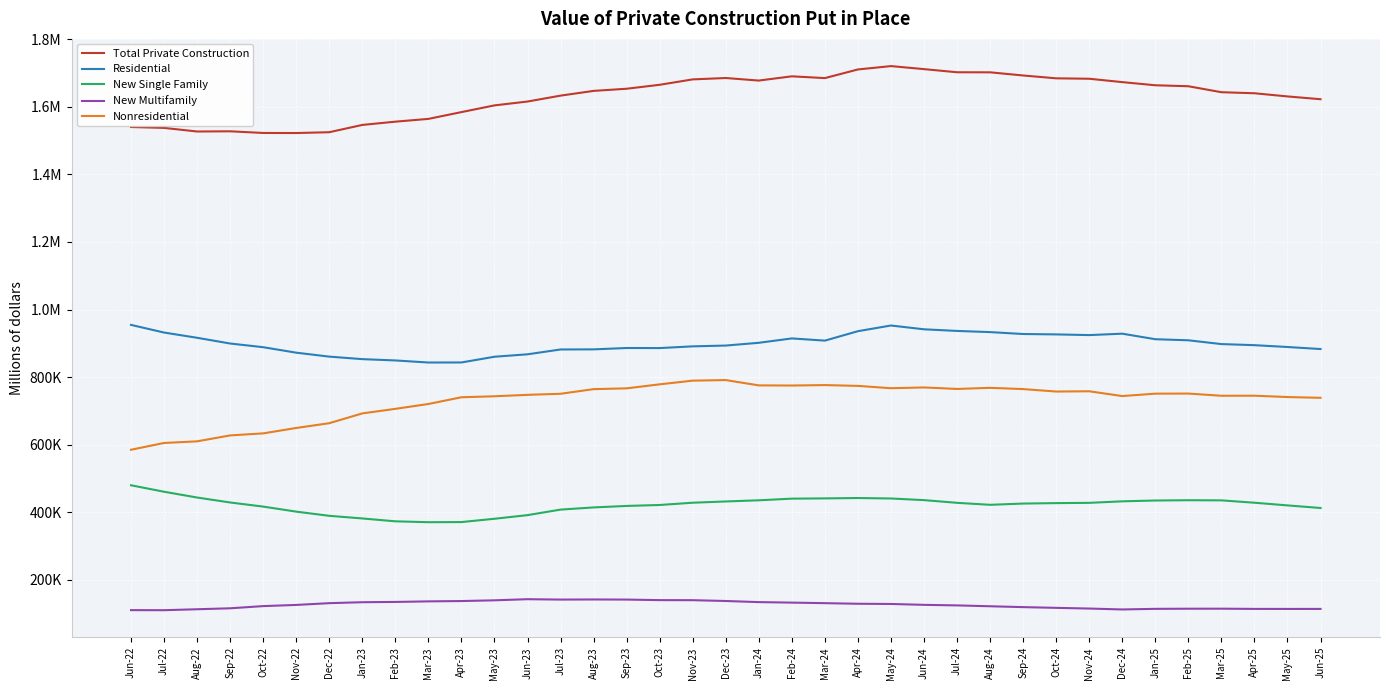

True or false: Residential and New Single Family cross at least once.

False